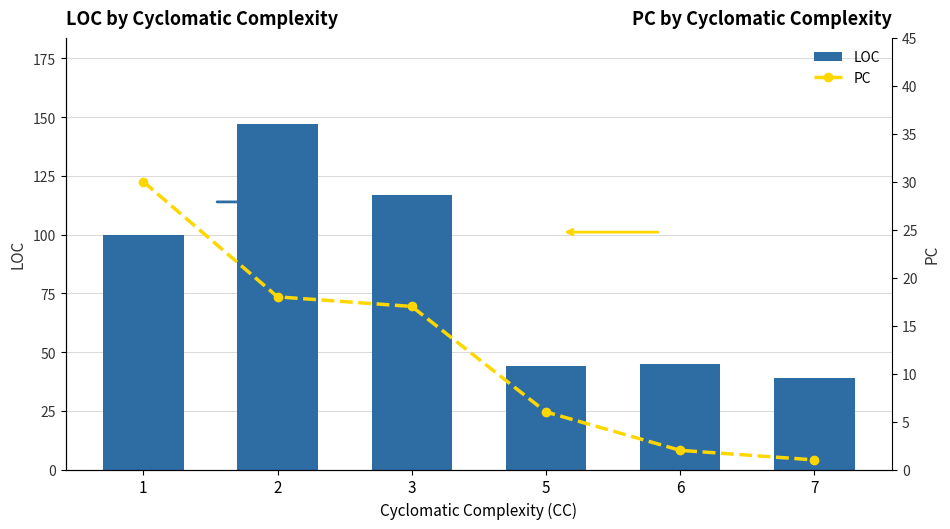

What is the average value of the LOC series?

82